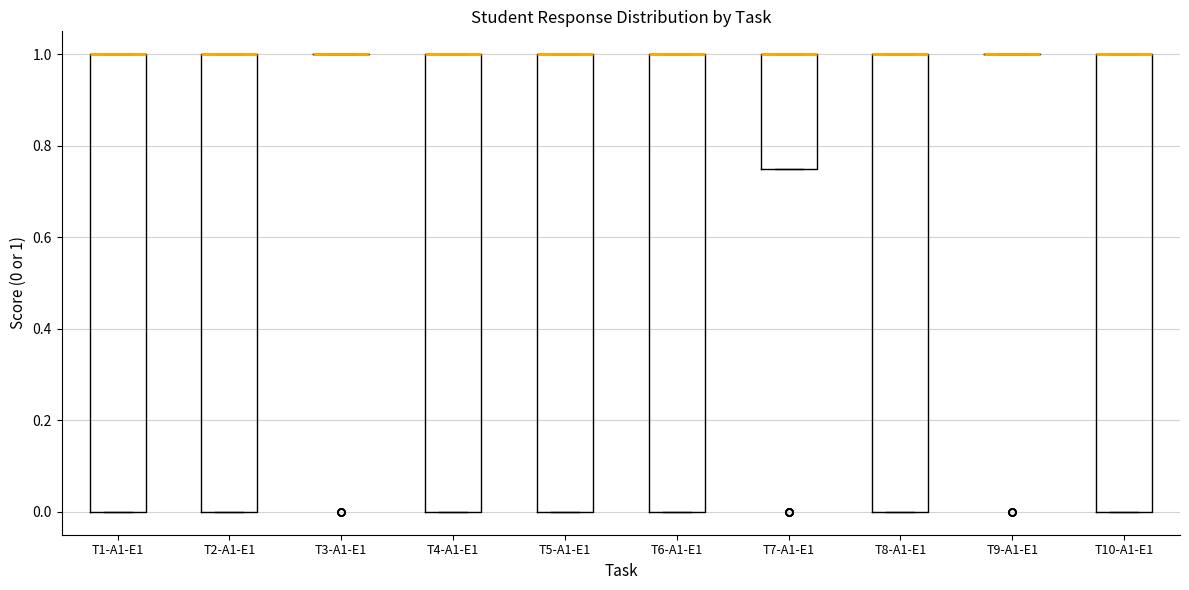

Reading left to right, transcribe this box plot: for each box, give where its median line is, the range the box spans, and where its two whiskers end, as read against the y-axis. The values are not printed on the chart, so give them approximately, as read against the axis.

T1-A1-E1: median 1.00 (drawn on the box's upper edge), box 0.00 to 1.00, whiskers 0.00 to 1.00
T2-A1-E1: median 1.00 (drawn on the box's upper edge), box 0.00 to 1.00, whiskers 0.00 to 1.00
T3-A1-E1: box collapsed to a line at 1.00, whiskers 1.00 to 1.00
T4-A1-E1: median 1.00 (drawn on the box's upper edge), box 0.00 to 1.00, whiskers 0.00 to 1.00
T5-A1-E1: median 1.00 (drawn on the box's upper edge), box 0.00 to 1.00, whiskers 0.00 to 1.00
T6-A1-E1: median 1.00 (drawn on the box's upper edge), box 0.00 to 1.00, whiskers 0.00 to 1.00
T7-A1-E1: median 1.00 (drawn on the box's upper edge), box 0.76 to 1.00, whiskers 0.76 to 1.00
T8-A1-E1: median 1.00 (drawn on the box's upper edge), box 0.00 to 1.00, whiskers 0.00 to 1.00
T9-A1-E1: box collapsed to a line at 1.00, whiskers 1.00 to 1.00
T10-A1-E1: median 1.00 (drawn on the box's upper edge), box 0.00 to 1.00, whiskers 0.00 to 1.00